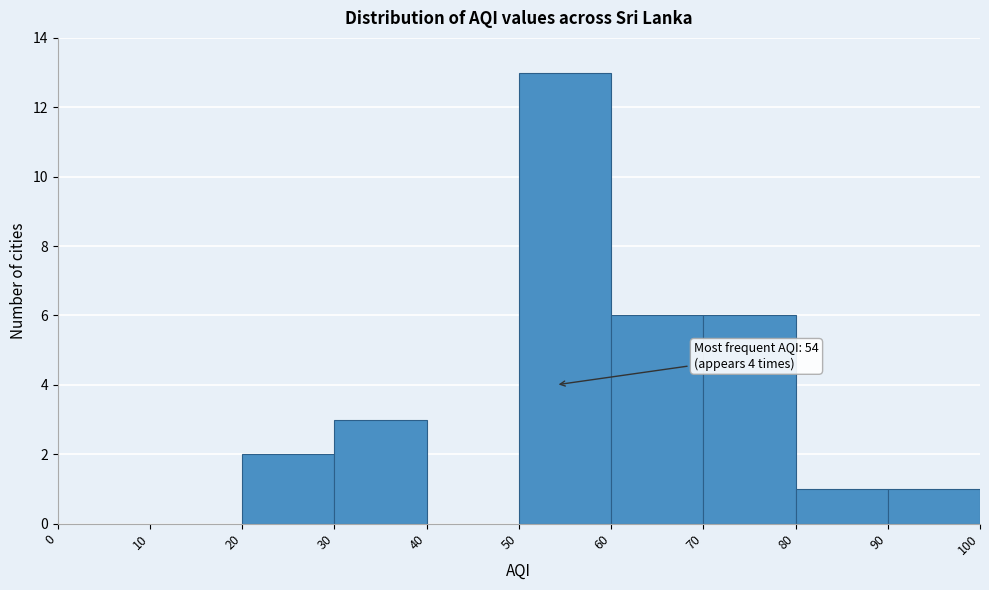

Which range on the x-axis has the tallest bar?

50 to 60